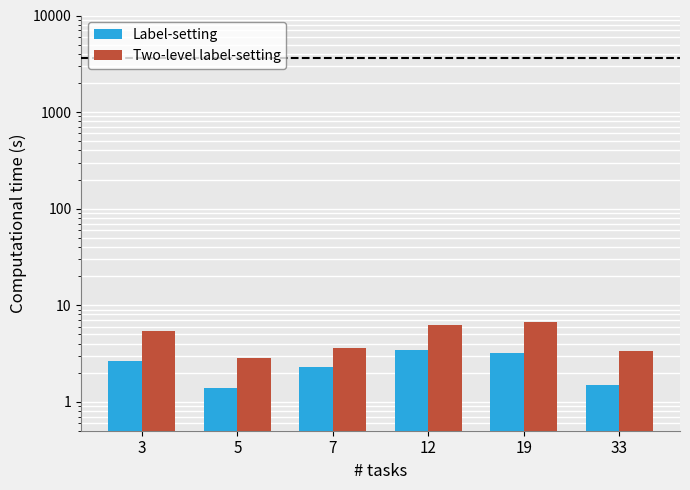

Reading left to right, transcribe all the data shown in this chart.

Label-setting: 2.7	1.4	2.3	3.4	3.2	1.5
Two-level label-setting: 5.3	2.8	3.6	6.2	6.6	3.4